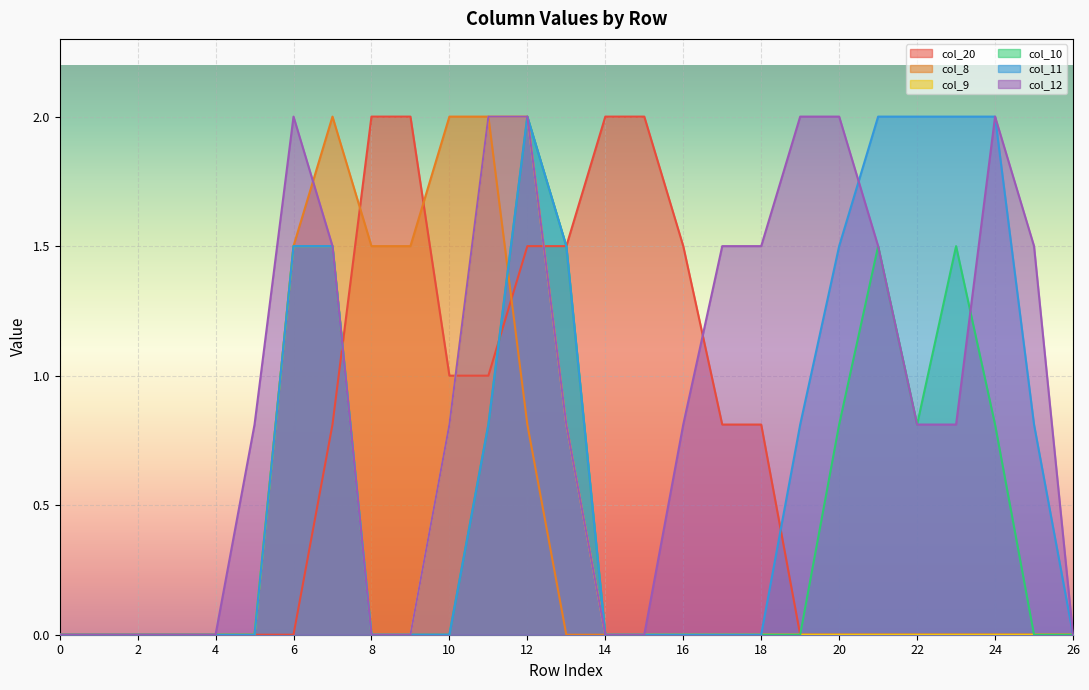

True or false: col_10 has a value of 0.0 at 9.

True